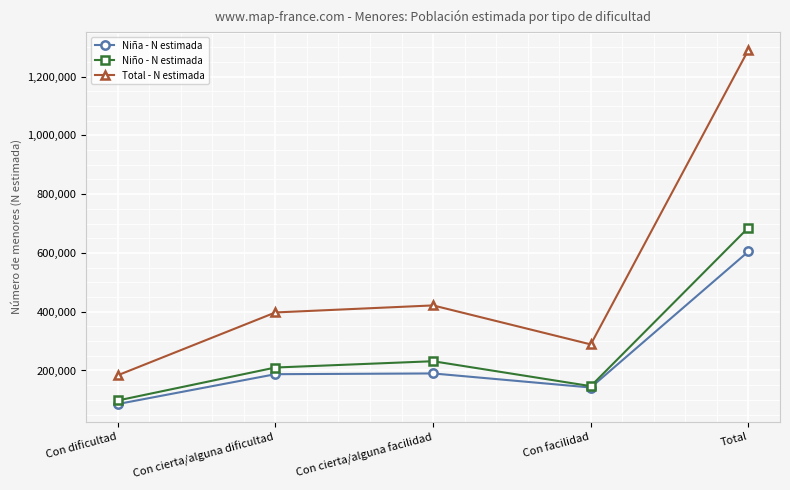

What position from the right is Con cierta/alguna facilidad?

3